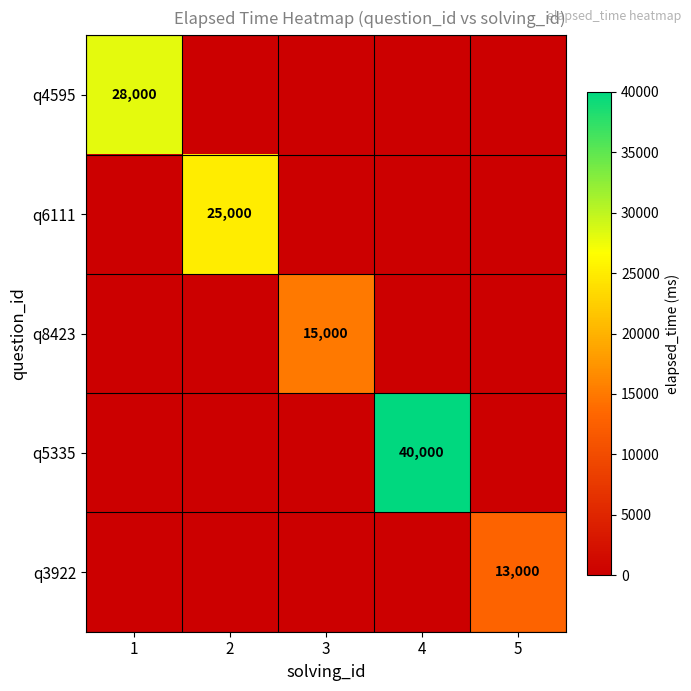

Is it true that q4595 equals 28000 at 1?

True